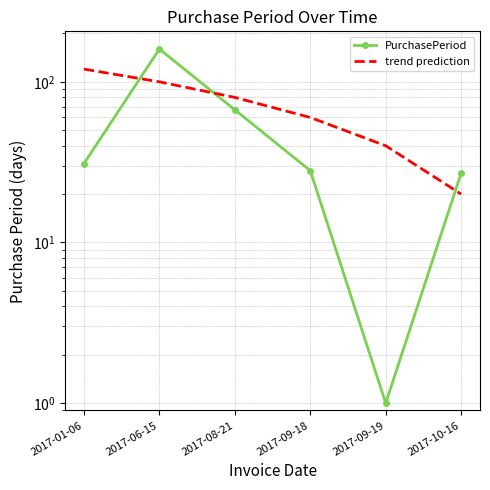

What position from the right is 2017-01-06?

6